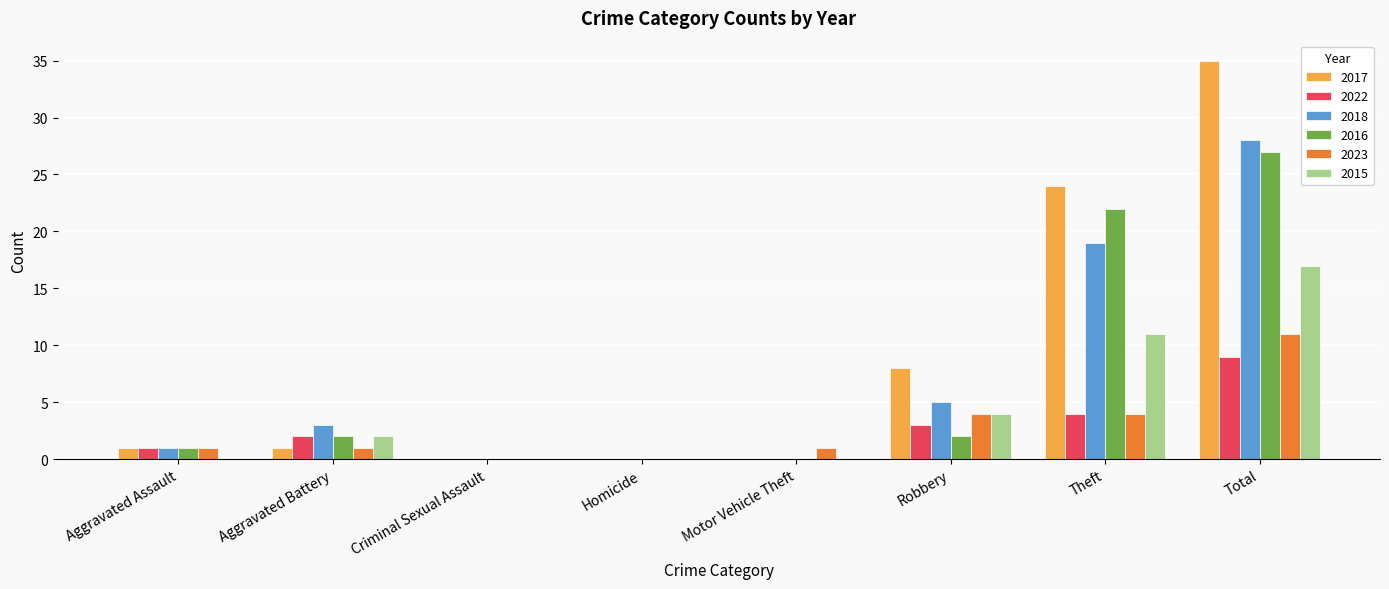

What are all the series names shown in the legend?

2017, 2022, 2018, 2016, 2023, 2015